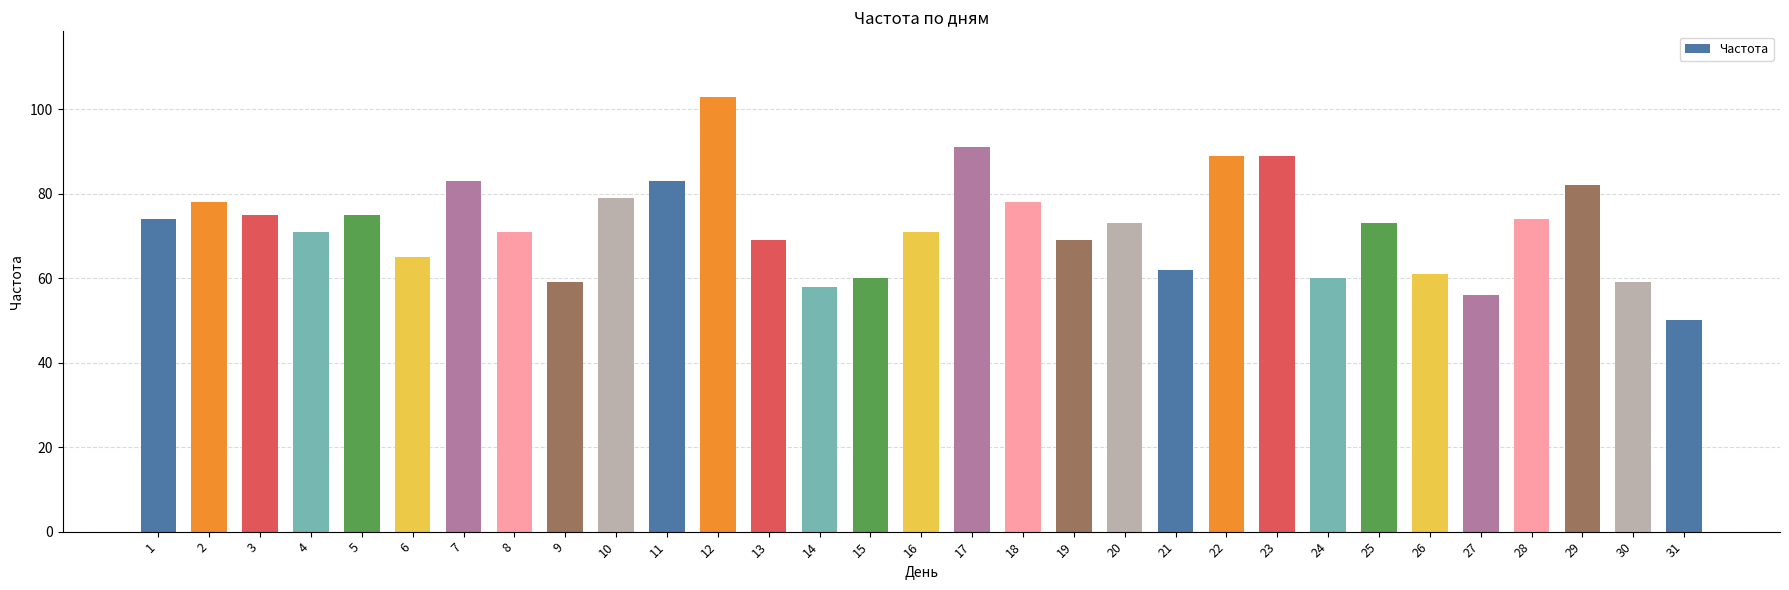

The chart shows a value of 108 at 25. True or false?

False